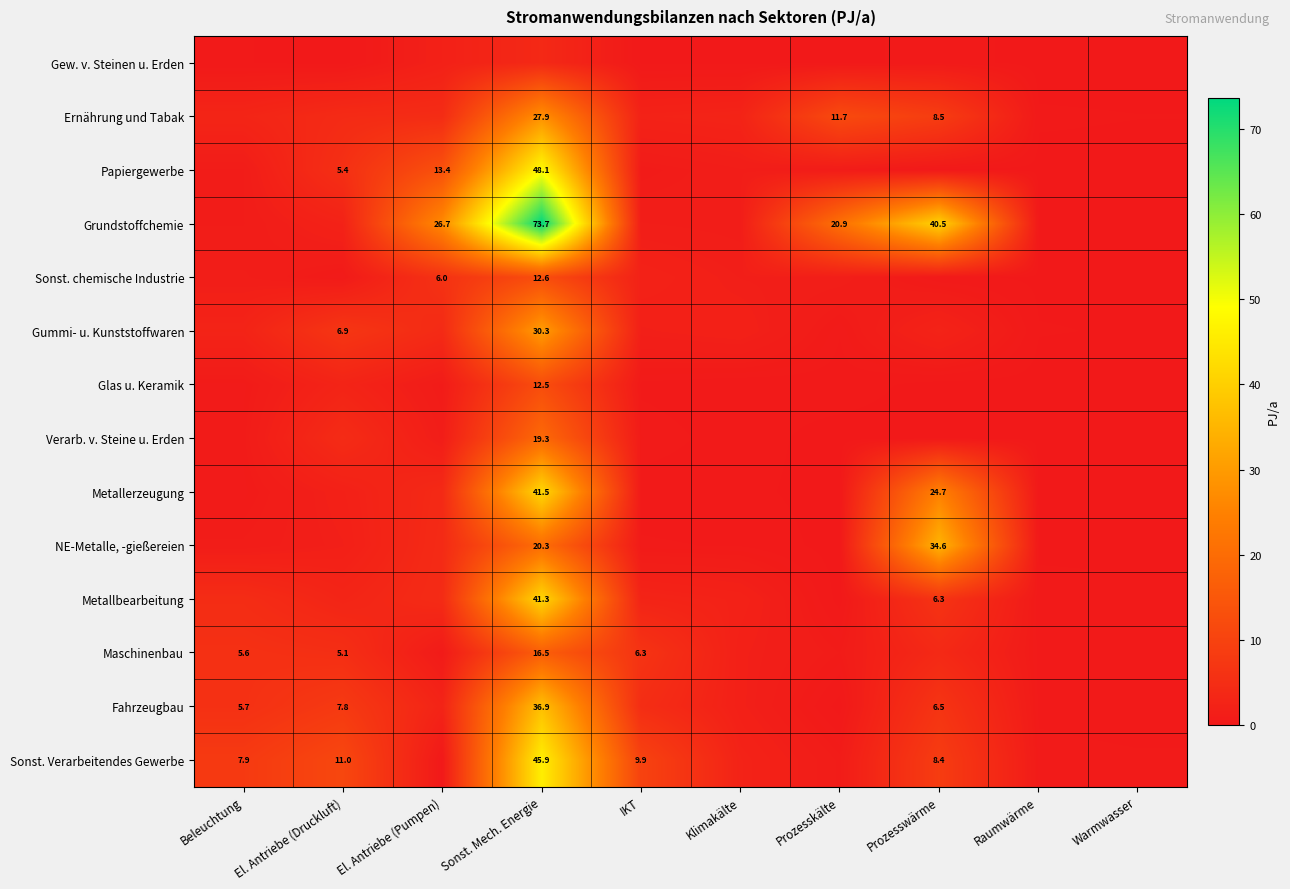

What is the difference between the maximum and minimum values in the Maschinenbau series?

16.2